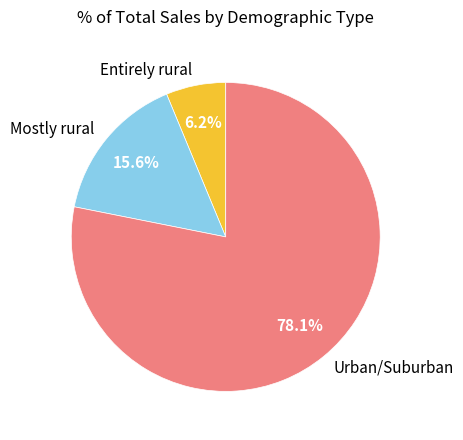

Is it true that Entirely rural is 23% of the pie?

False